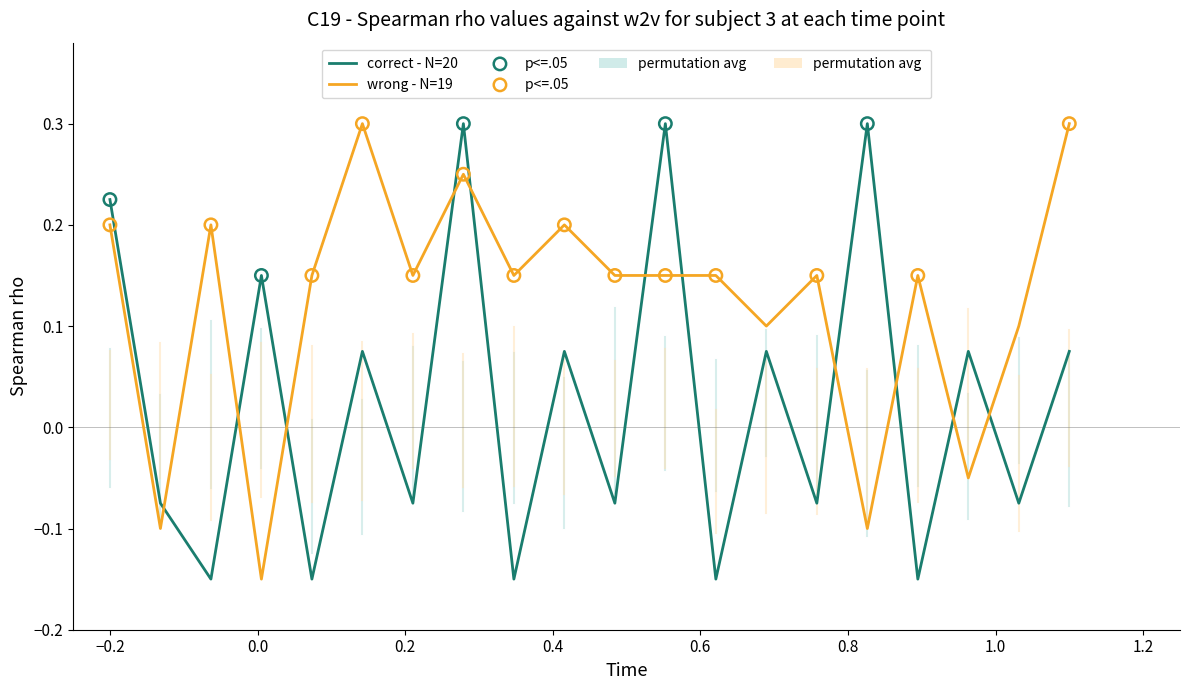

What is the difference between the maximum and minimum values in the correct - N=20 series?

0.5